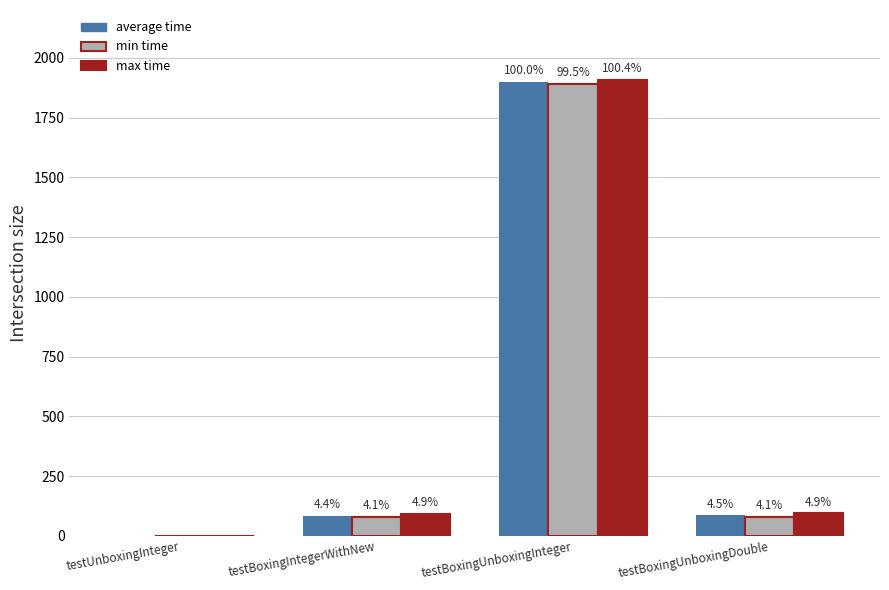

How many groups of bars are there?

4